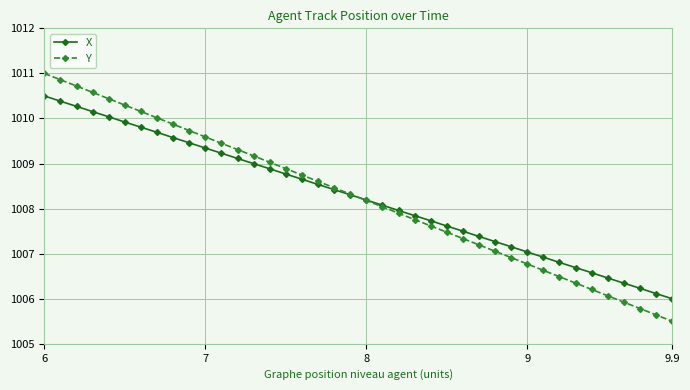

What are all the series names shown in the legend?

X, Y